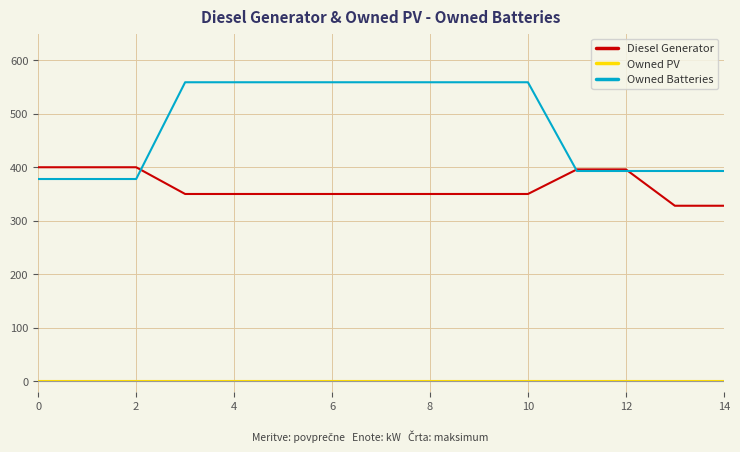

What is the minimum value for Owned Batteries?

378